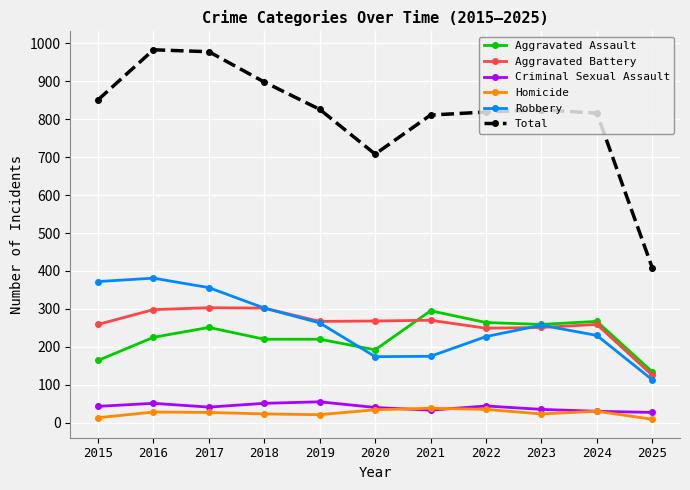

Count the number of data series in this chart.

6